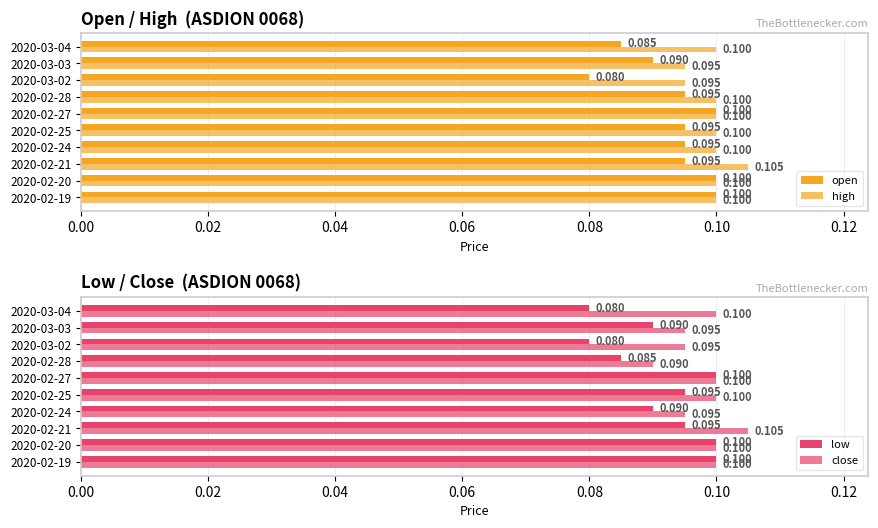

Does the chart contain stacked bars?

No